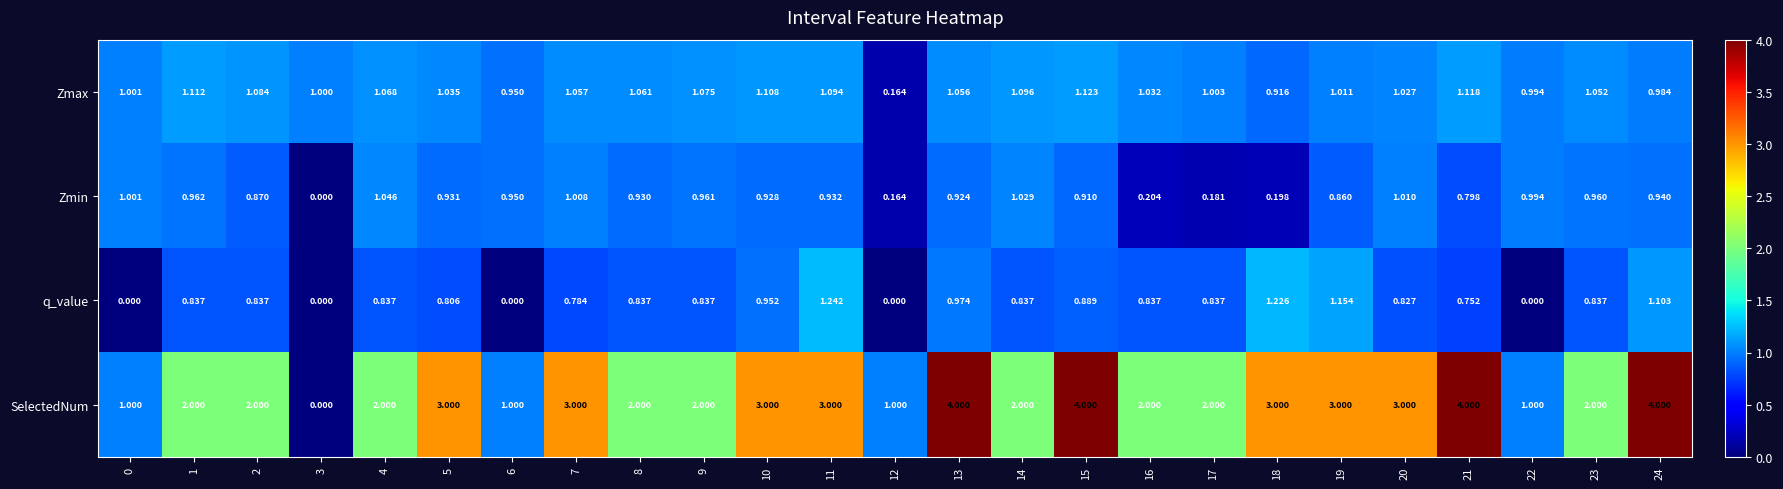

How many distinct data groups are displayed?

4